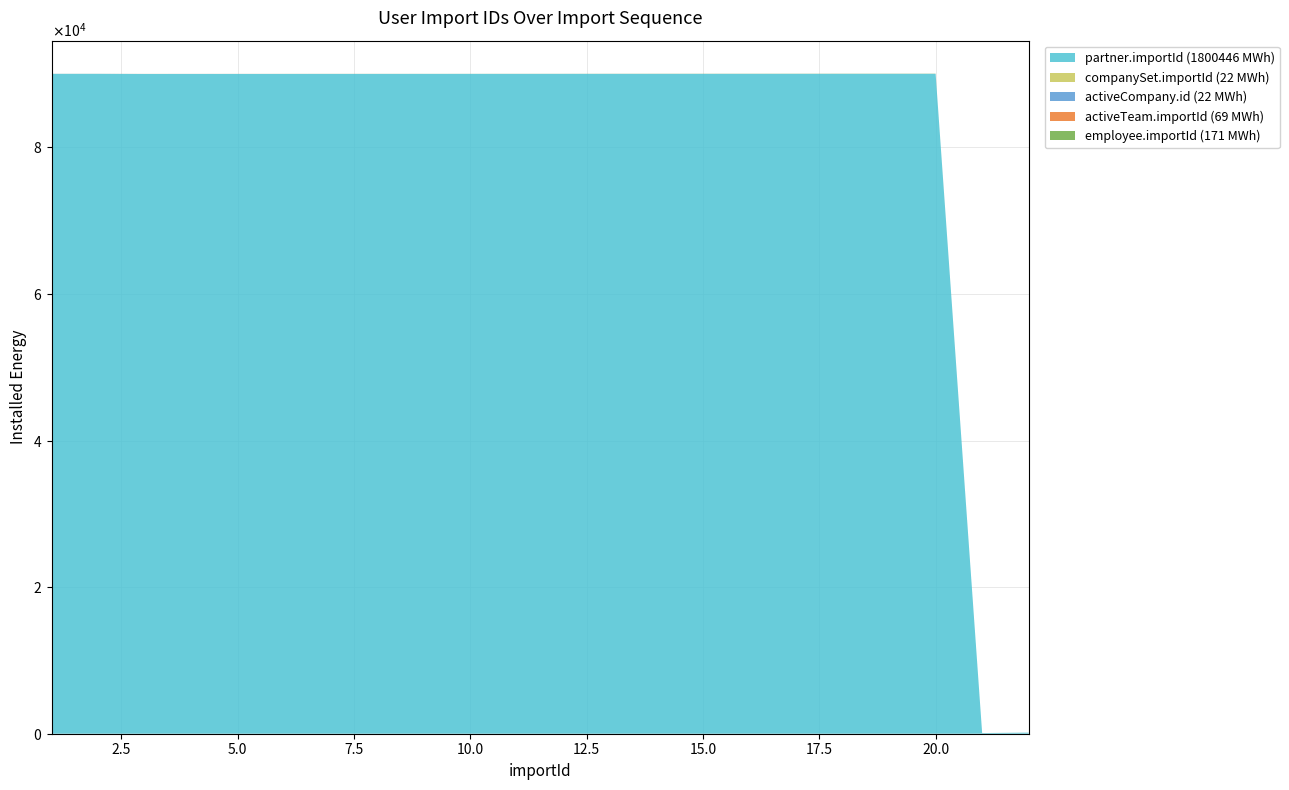

Reading left to right, list all the values displayed in this chart.

partner.importId: 90019	90020	90001	90002	90003	90004	90005	90006	90007	90008	90009	90010	90011	90012	90013	90014	90015	90016	90017	90018	88	148
companySet.importId: 1	1	1	1	1	1	1	1	1	1	1	1	1	1	1	1	1	1	1	1	1	1
activeCompany.id: 1	1	1	1	1	1	1	1	1	1	1	1	1	1	1	1	1	1	1	1	1	1
activeTeam.importId: 4	4	4	4	4	4	4	4	1	1	2	2	3	4	4	4	4	4	4	4	0	0
employee.importId: 0	0	1	2	3	4	5	6	7	8	9	10	11	12	13	14	15	16	17	18	0	0